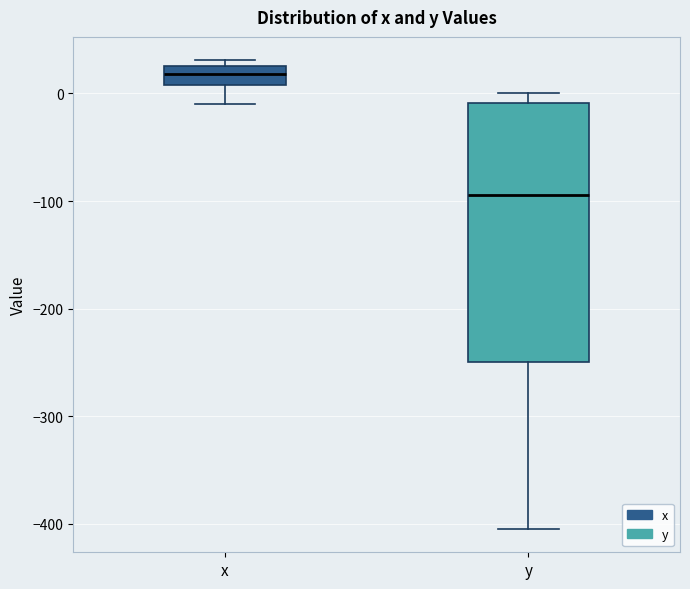

Reading left to right, read every box against the y-axis: the position of its median line, the range the box covers, and the ends of its whiskers. The values are not printed on the chart, so give them approximately, as read against the axis.

x: median 20, box 10 to 30, whiskers -10 to 30 (just above the box's upper edge)
y: median -90, box -250 to -10, whiskers -400 to 0